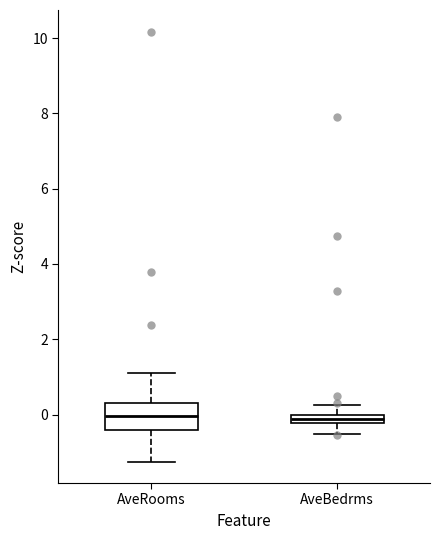

Comparing the boxes themselves (not the whiskers), which one is the tallest?

AveRooms